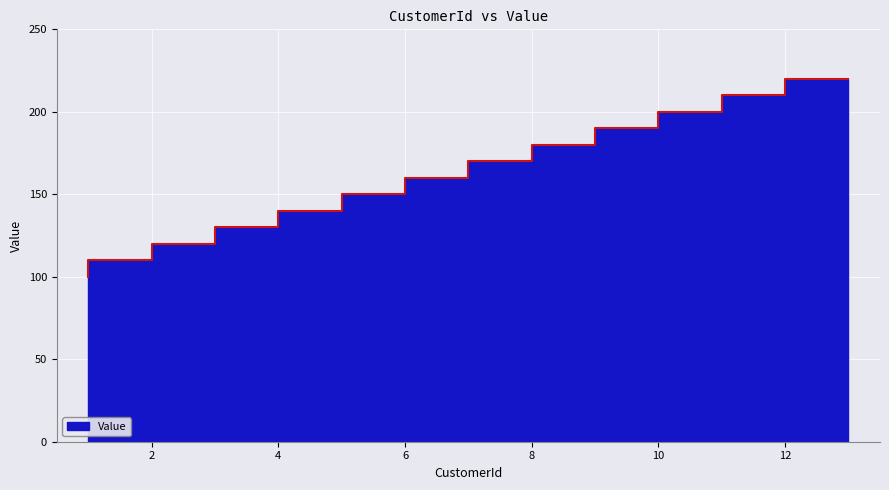

Between 7 and 11, which is larger?

11